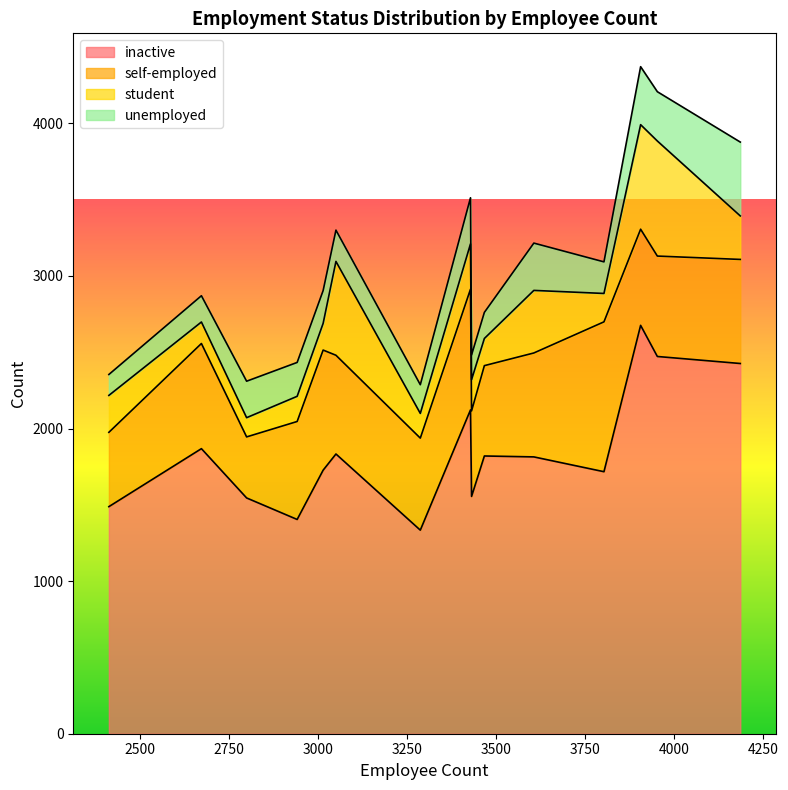

What is the average value of the student series?

308